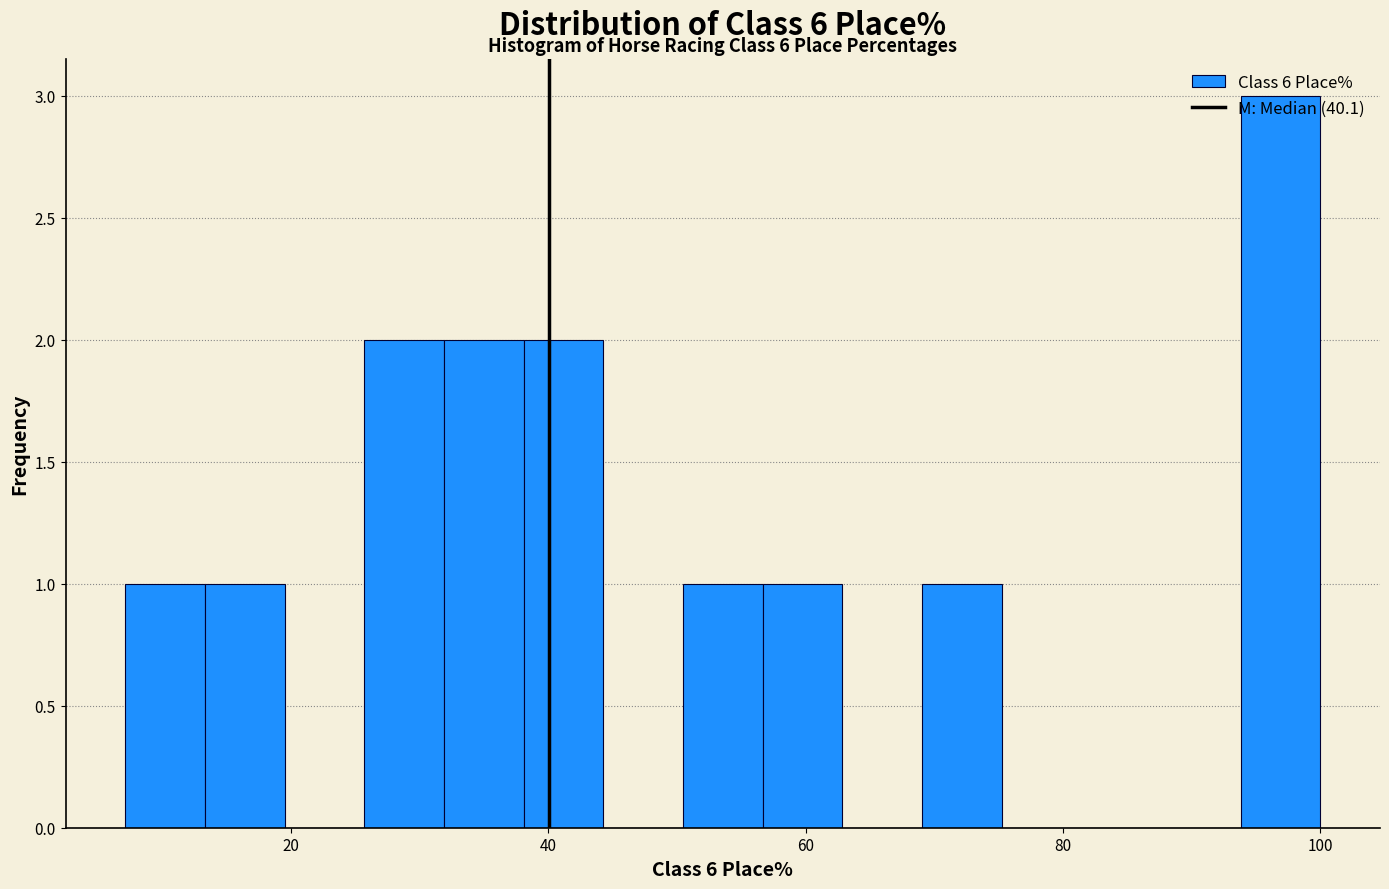

Around what value on the x-axis is the tallest bar? Give the approximate position of its centre, as read against the axis.

96